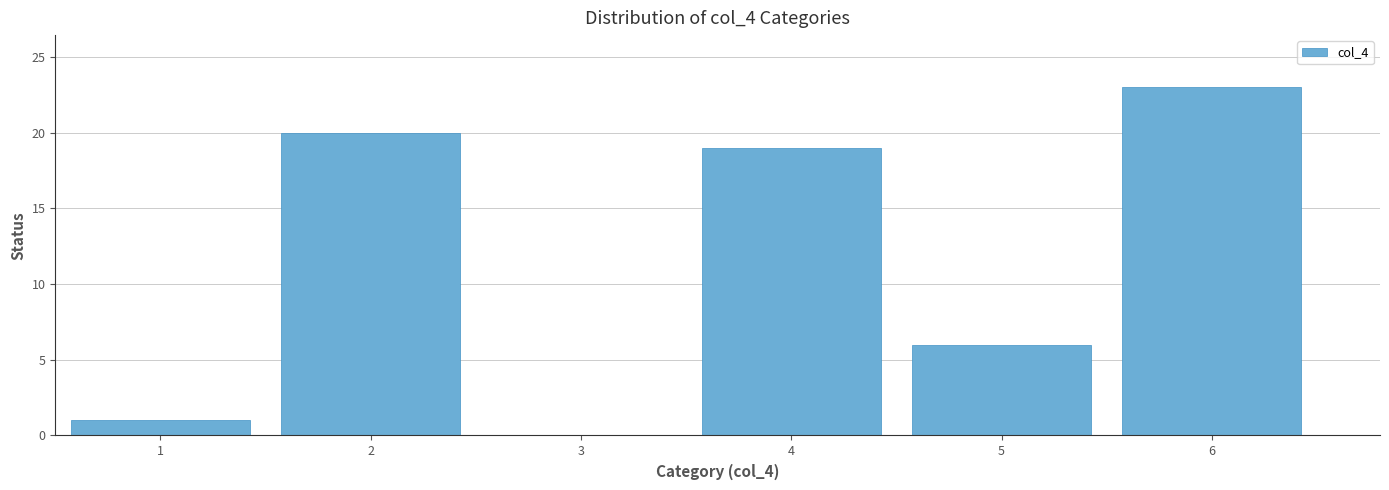

Reading left to right, transcribe this chart: for each bar, give the range it covers on the x-axis and its height. The values are not printed on the chart, so give them approximately, as read against the axis.

0.5 to 1.5: 1
1.5 to 2.5: 20
2.5 to 3.5: 0
3.5 to 4.5: 19
4.5 to 5.5: 6
5.5 to 6.5: 23